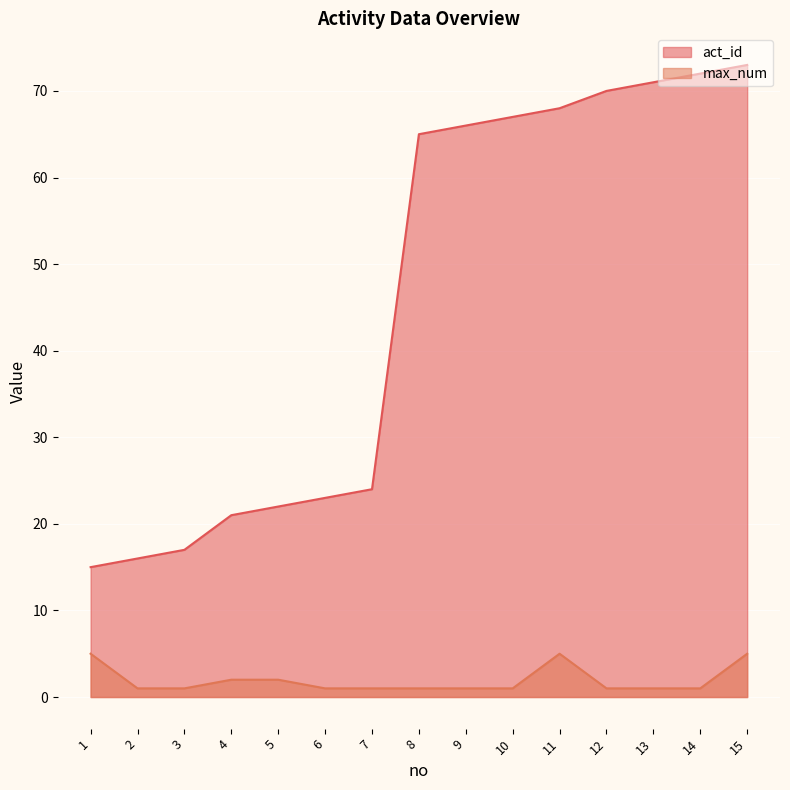

How many data points in act_id are above 65?

7